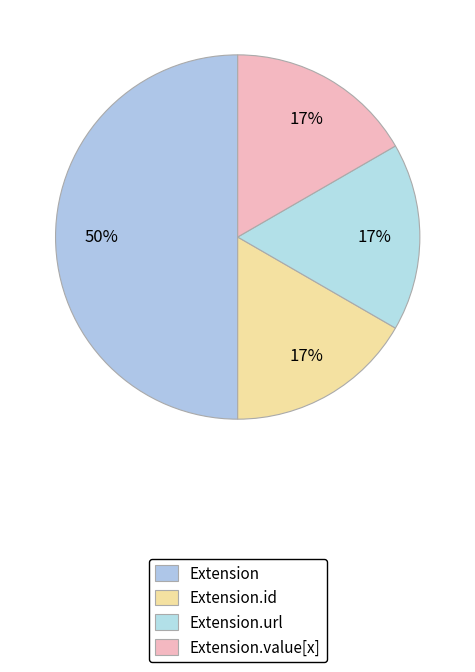

Count the number of slices in the pie.

4